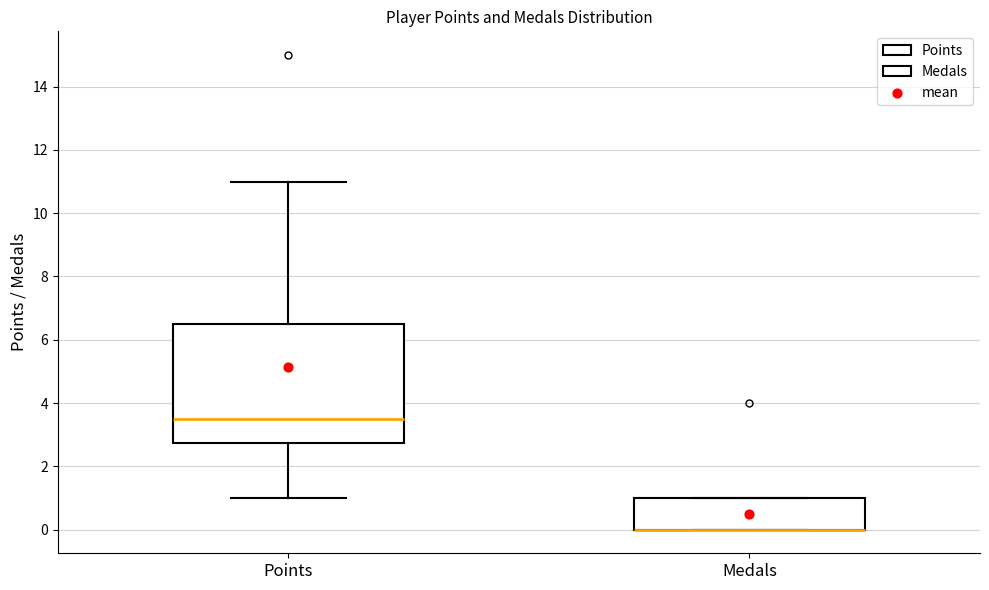

Which box is the tallest, from its lower edge to its upper edge?

Points